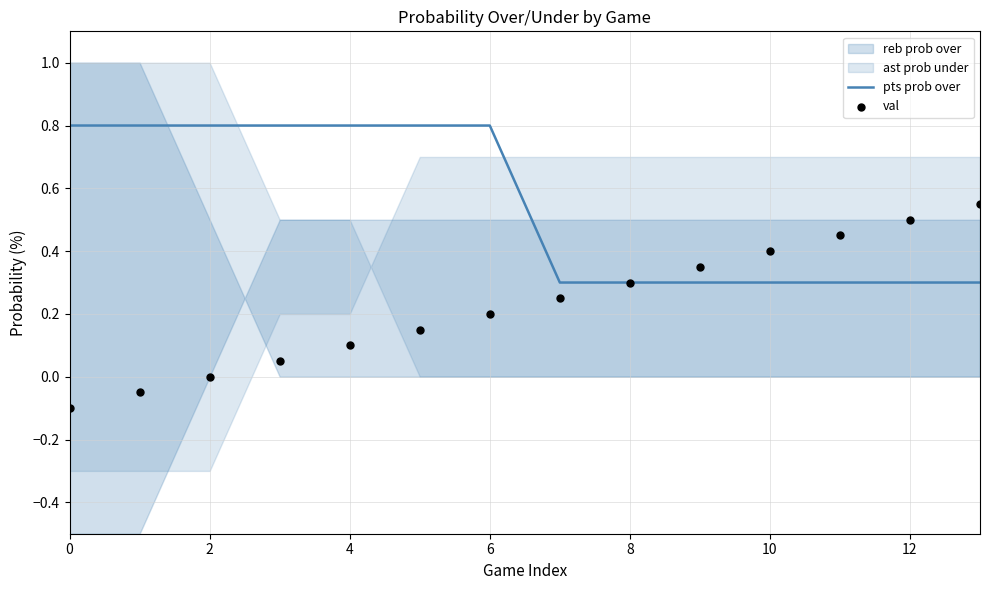

Which series has the largest Y range (max minus min)?

val